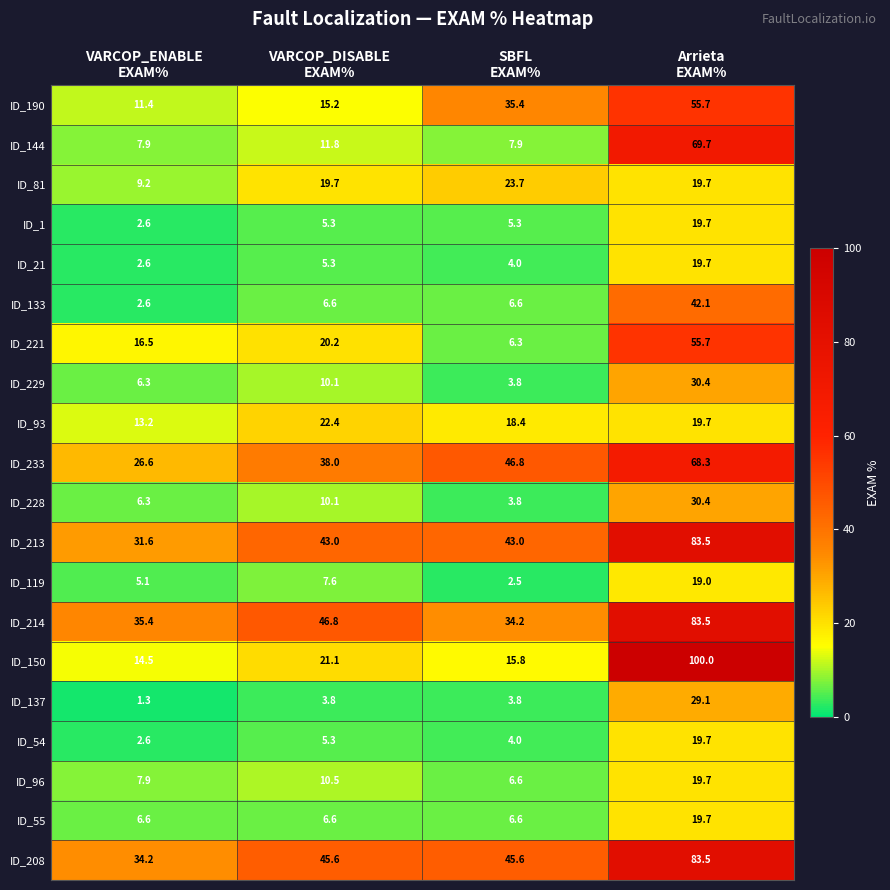

Count the number of data series in this chart.

20